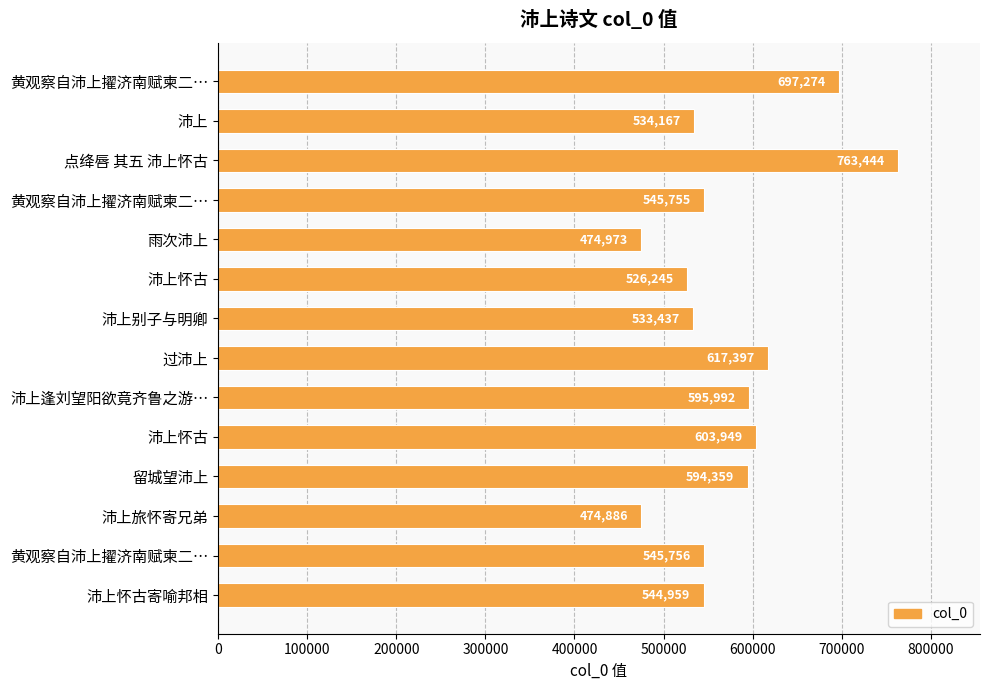

How many data points does each series have?

14